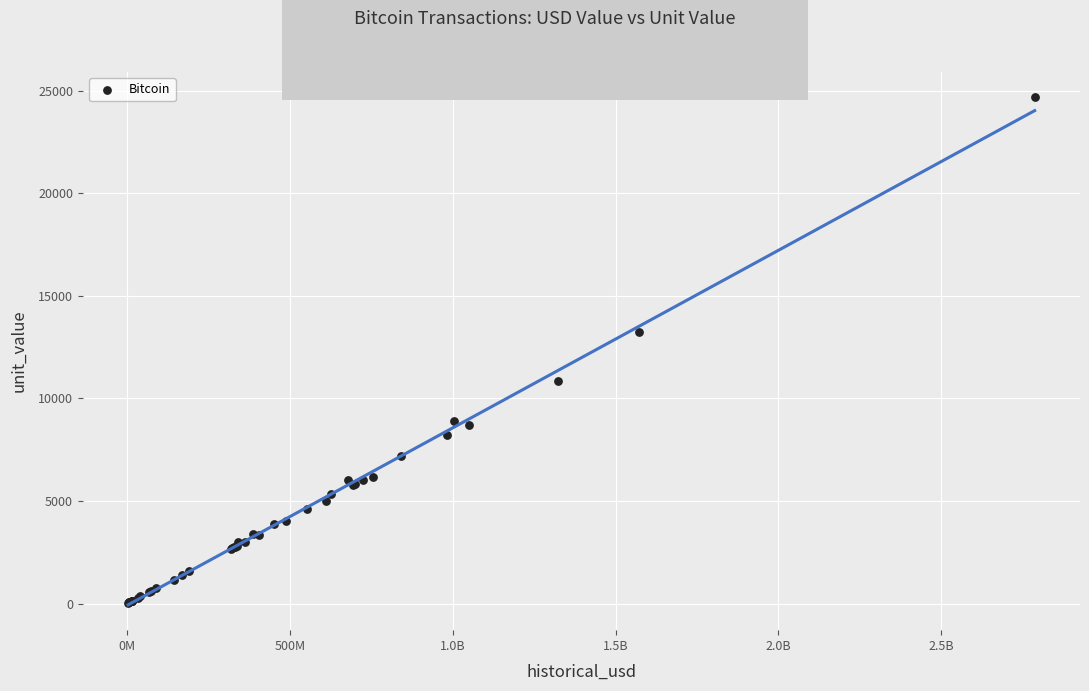

What Y value in the scatter plot is closest to 12348?

13250.0